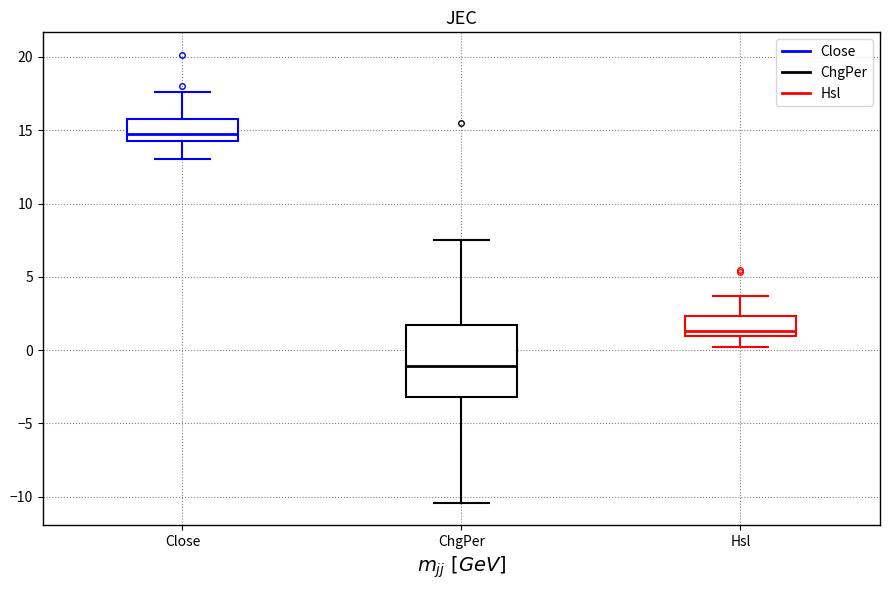

Reading left to right, read every box against the y-axis: the position of its median line, the range the box covers, and the ends of its whiskers. The values are not printed on the chart, so give them approximately, as read against the axis.

Close: median 15.0, box 14.5 to 16.0, whiskers 13.0 to 17.5
ChgPer: median -1.0, box -3.0 to 1.5, whiskers -10.5 to 7.5
Hsl: median 1.5, box 1.0 to 2.5, whiskers 0.0 to 3.5